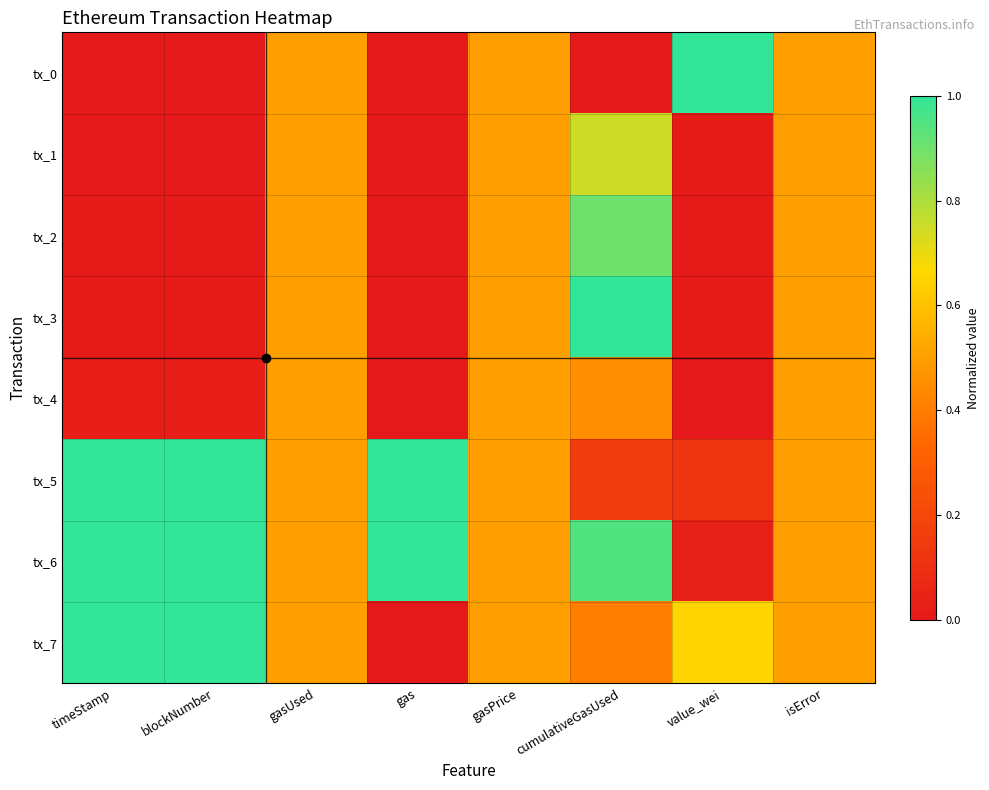

Which series has the largest total across all categories?

tx_6